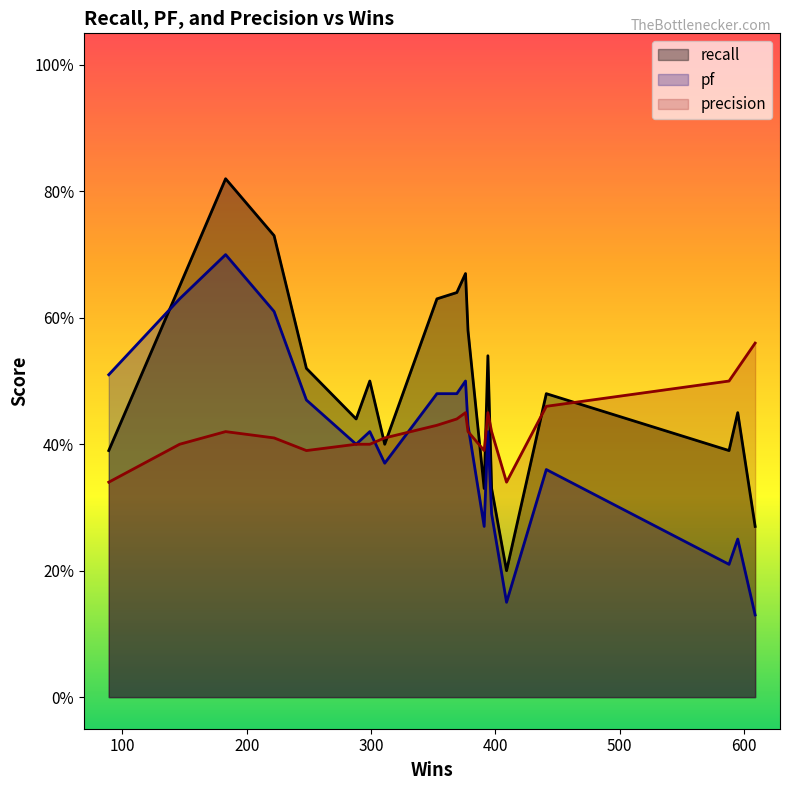

Count the number of data series in this chart.

3